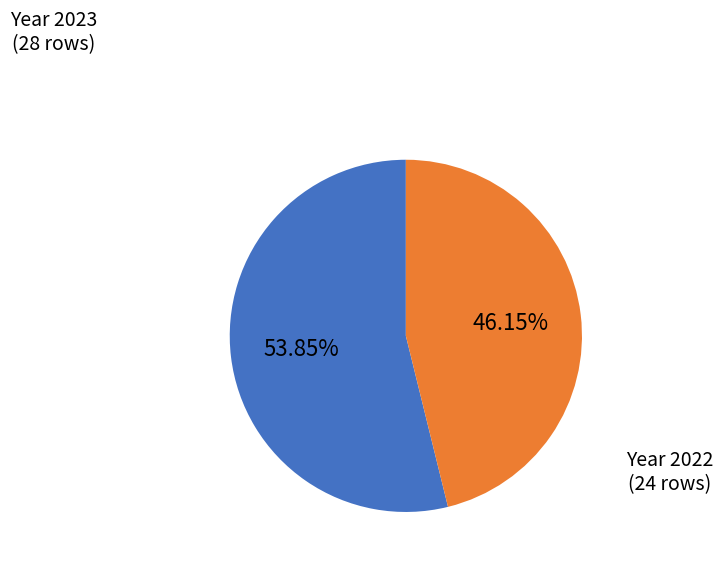

Is there a majority slice in this chart?

Yes